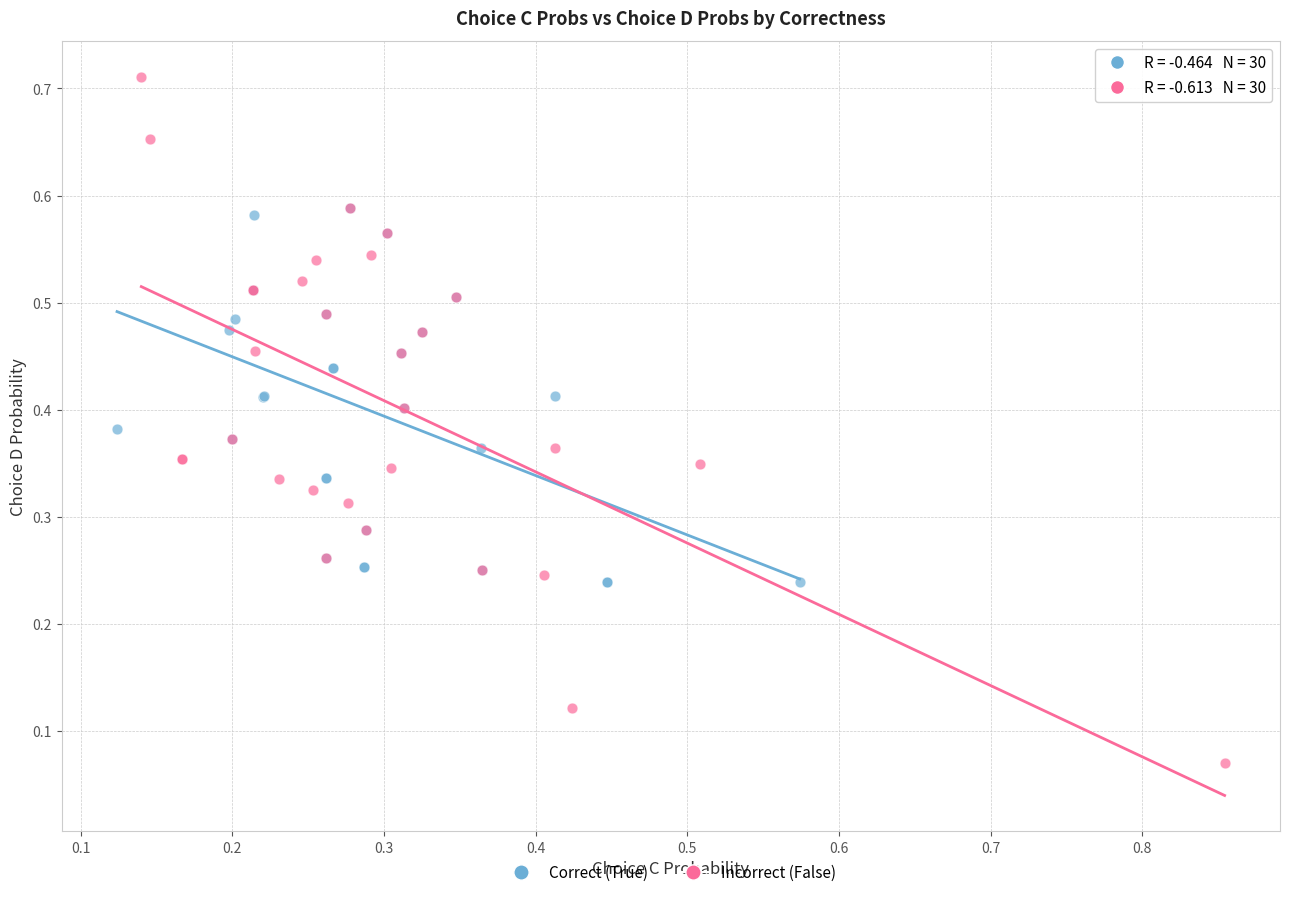

Which series has the largest Y range (max minus min)?

Incorrect (False)